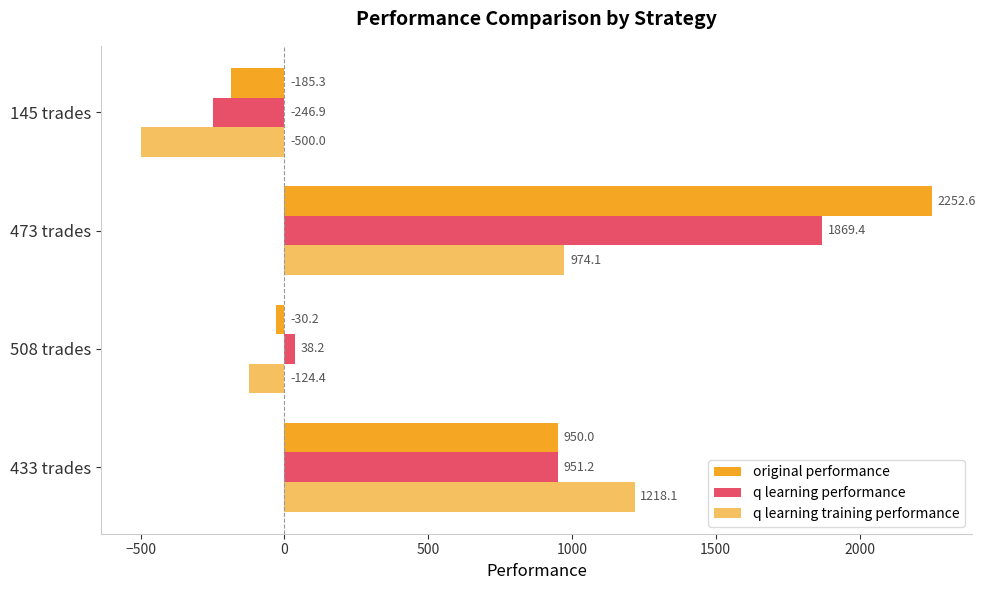

Between 433 trades and 473 trades, which series saw the biggest shift?

original performance